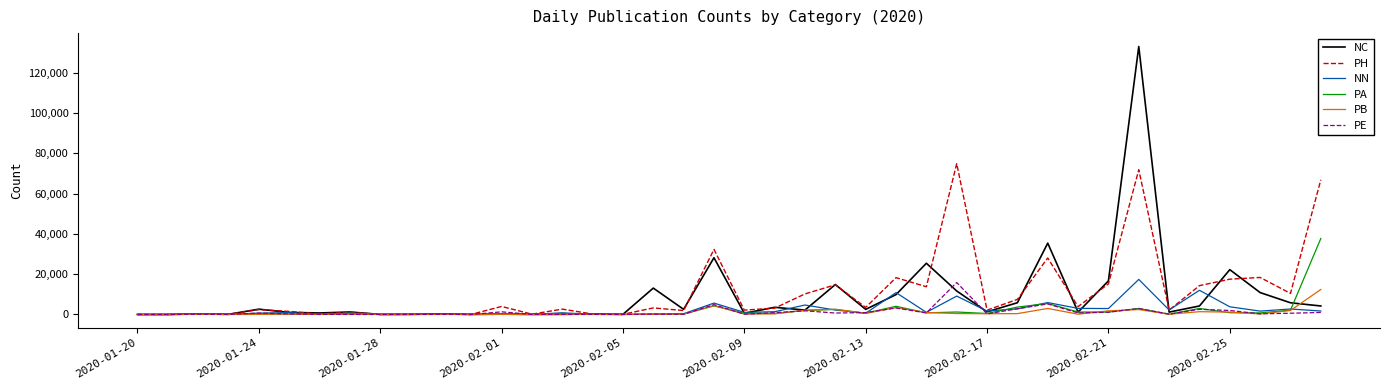

What is the highest value of the NN series?

17408